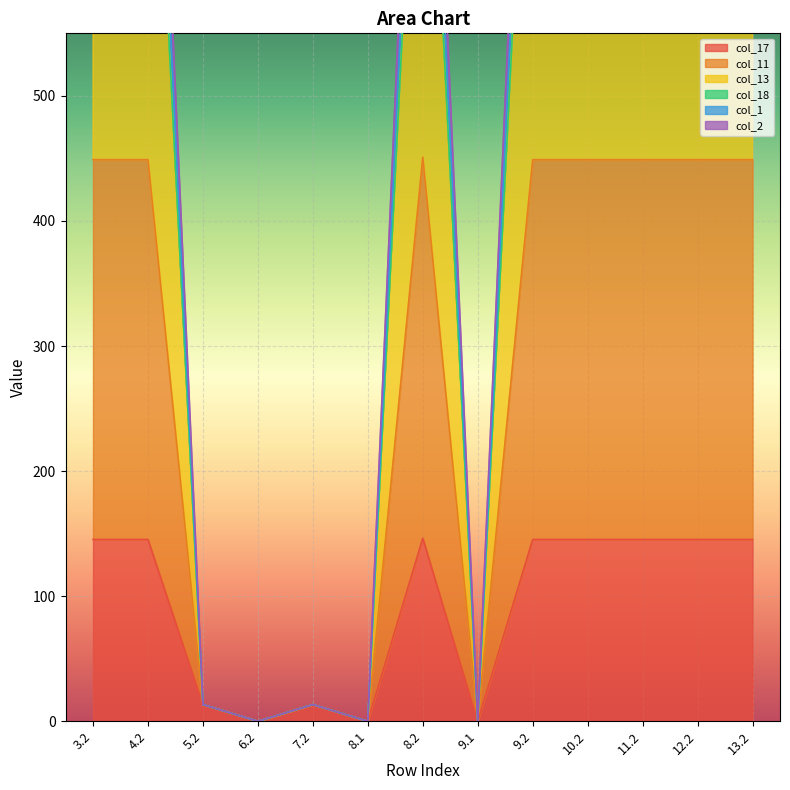

What is the highest value of the col_17 series?

146.4